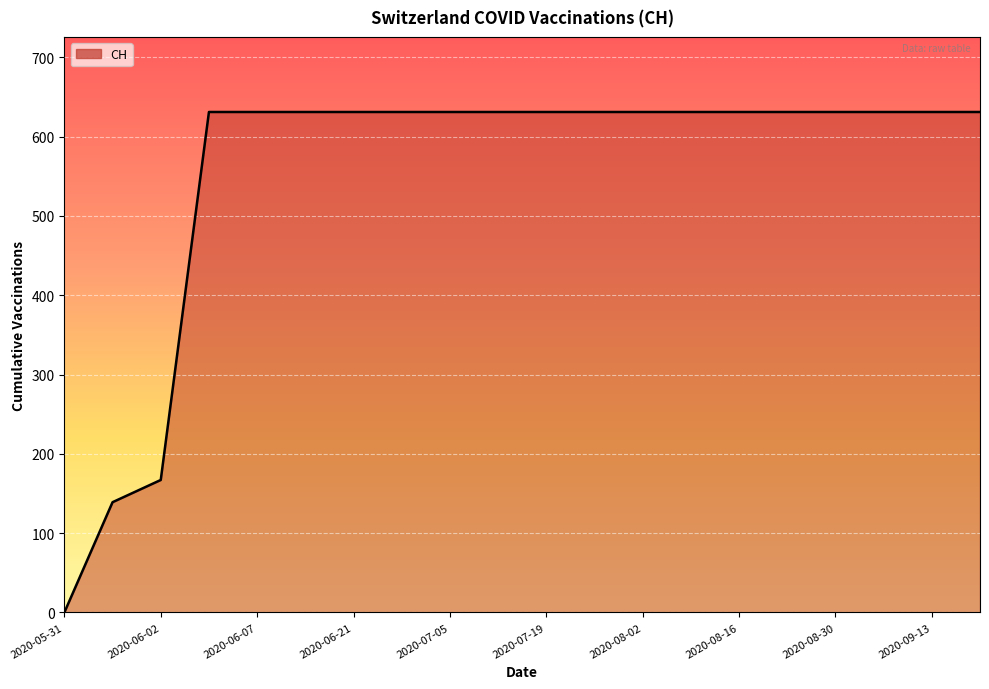

What position from the right is 2020-07-05?

12